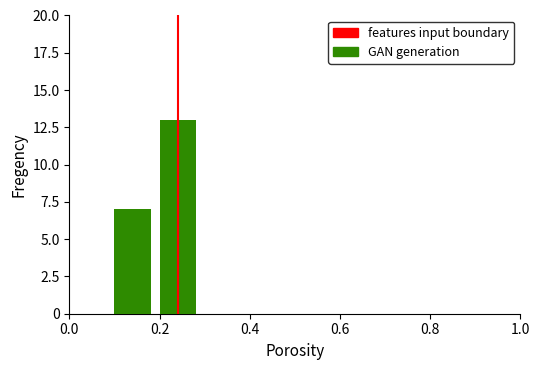

What is the difference between the maximum and minimum values?

6